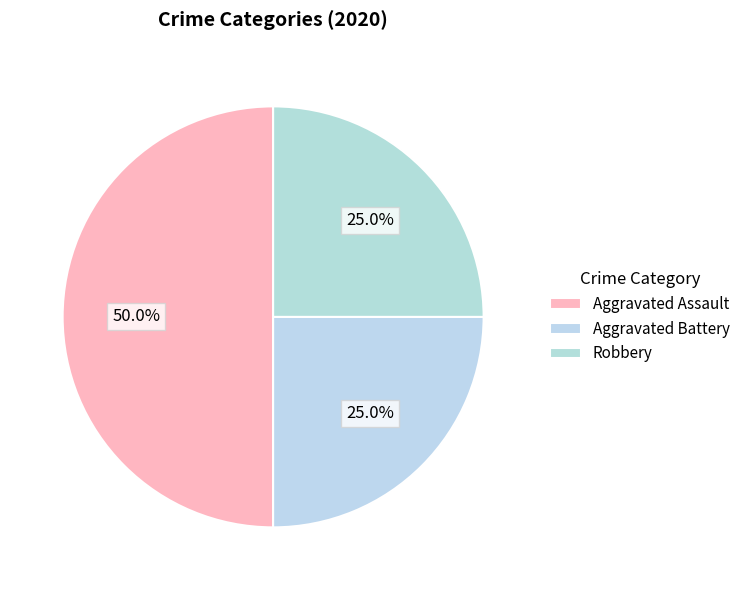

Count the number of slices in the pie.

3